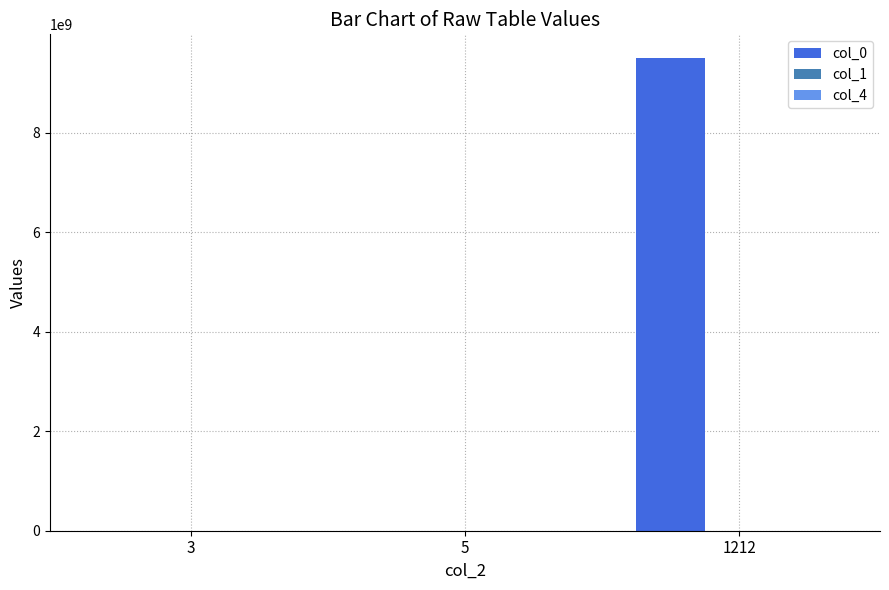

The value of col_0 at 1212 is 3091327481.1. True or false?

False